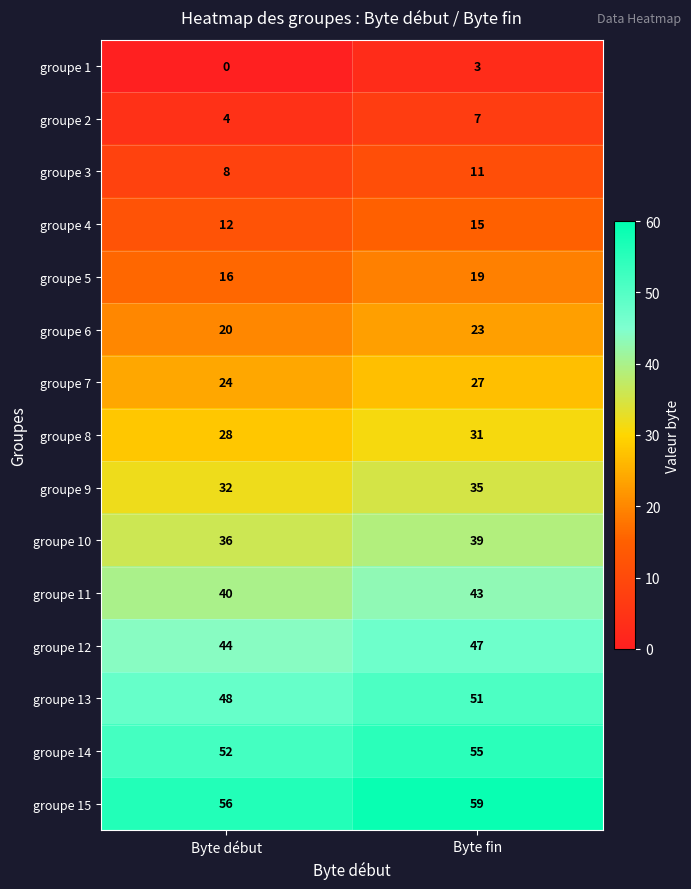

Which series has the largest total across all categories?

groupe 15